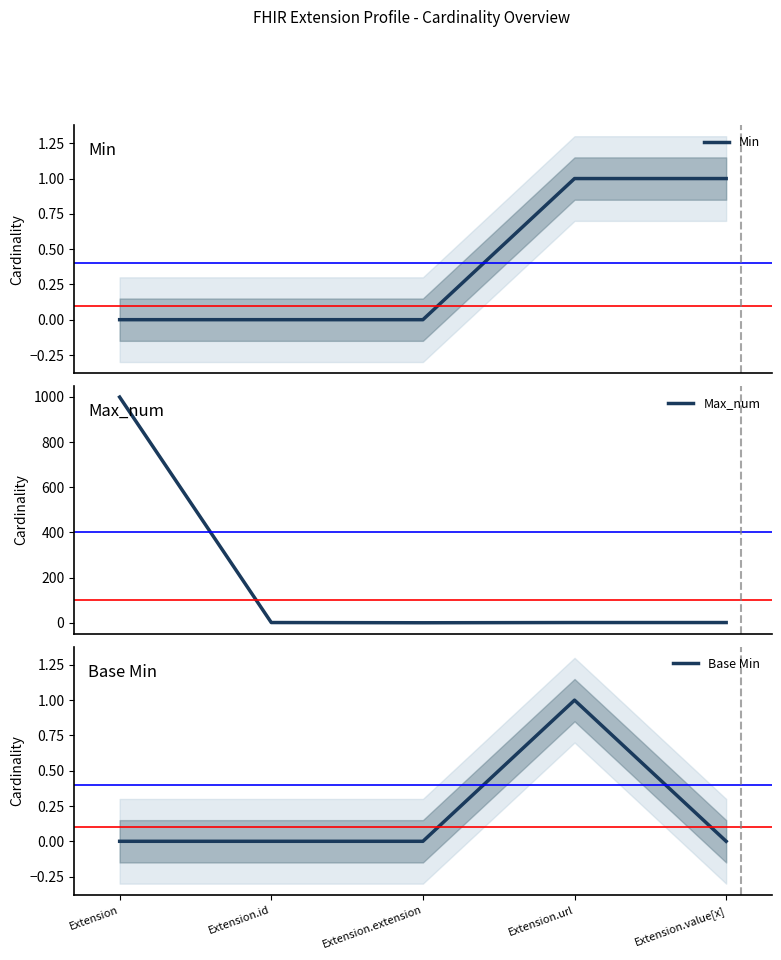

At how many categories does at least one series exceed 728?

1